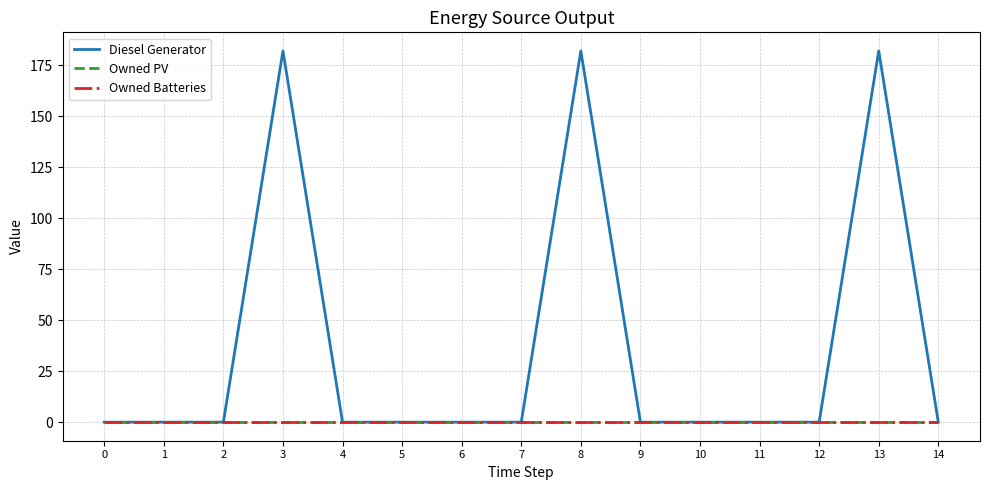

What is the average value of the Diesel Generator series?

36